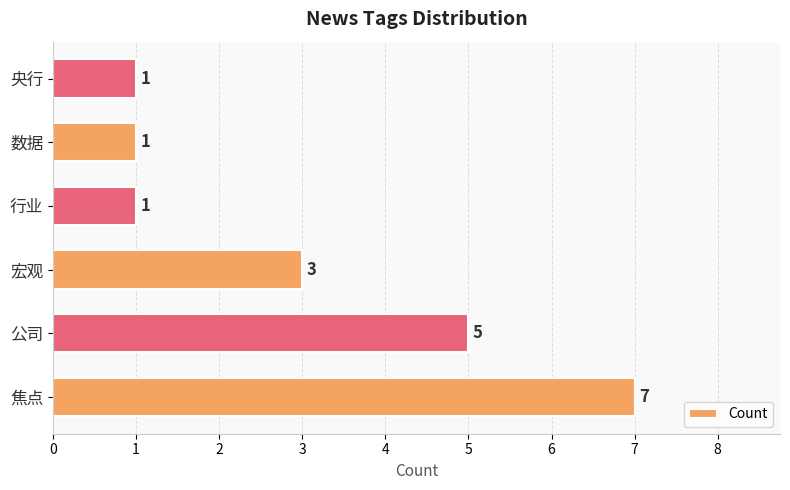

The value at 央行 is 0. True or false?

False